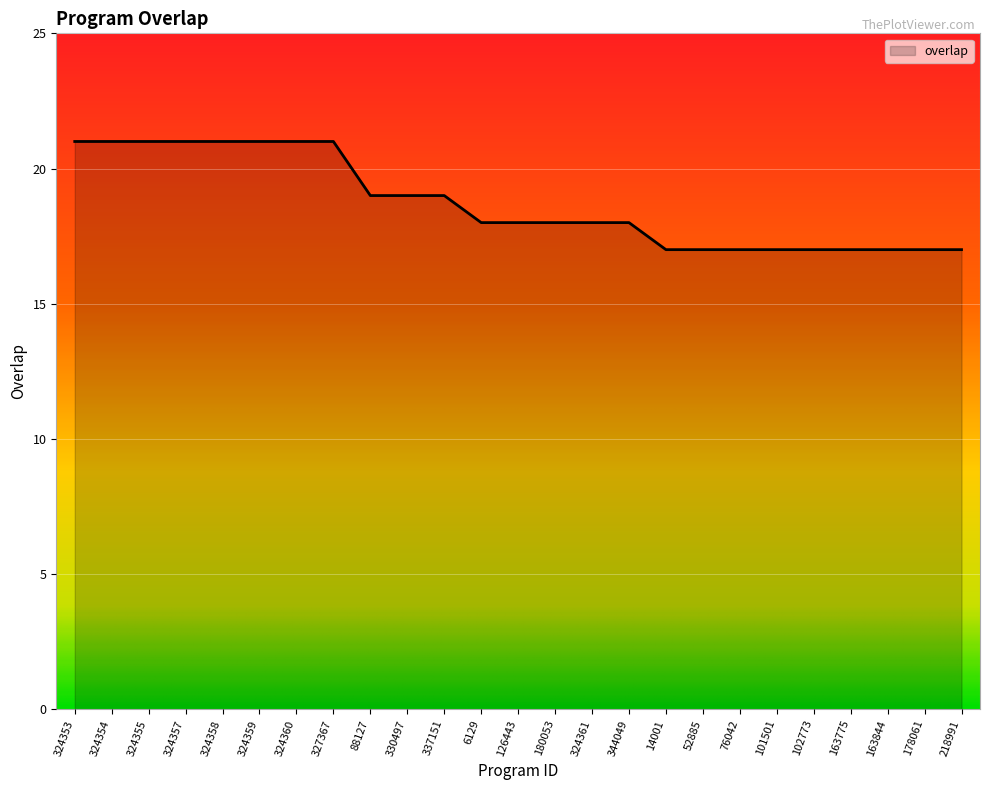

What is the smallest value displayed?

17